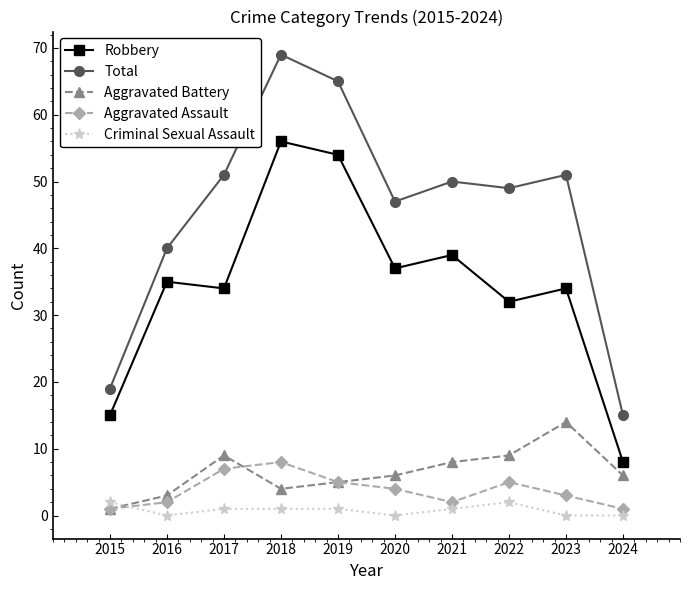

Is the value of Criminal Sexual Assault at 2024 greater than the value of Aggravated Assault at 2023?

No